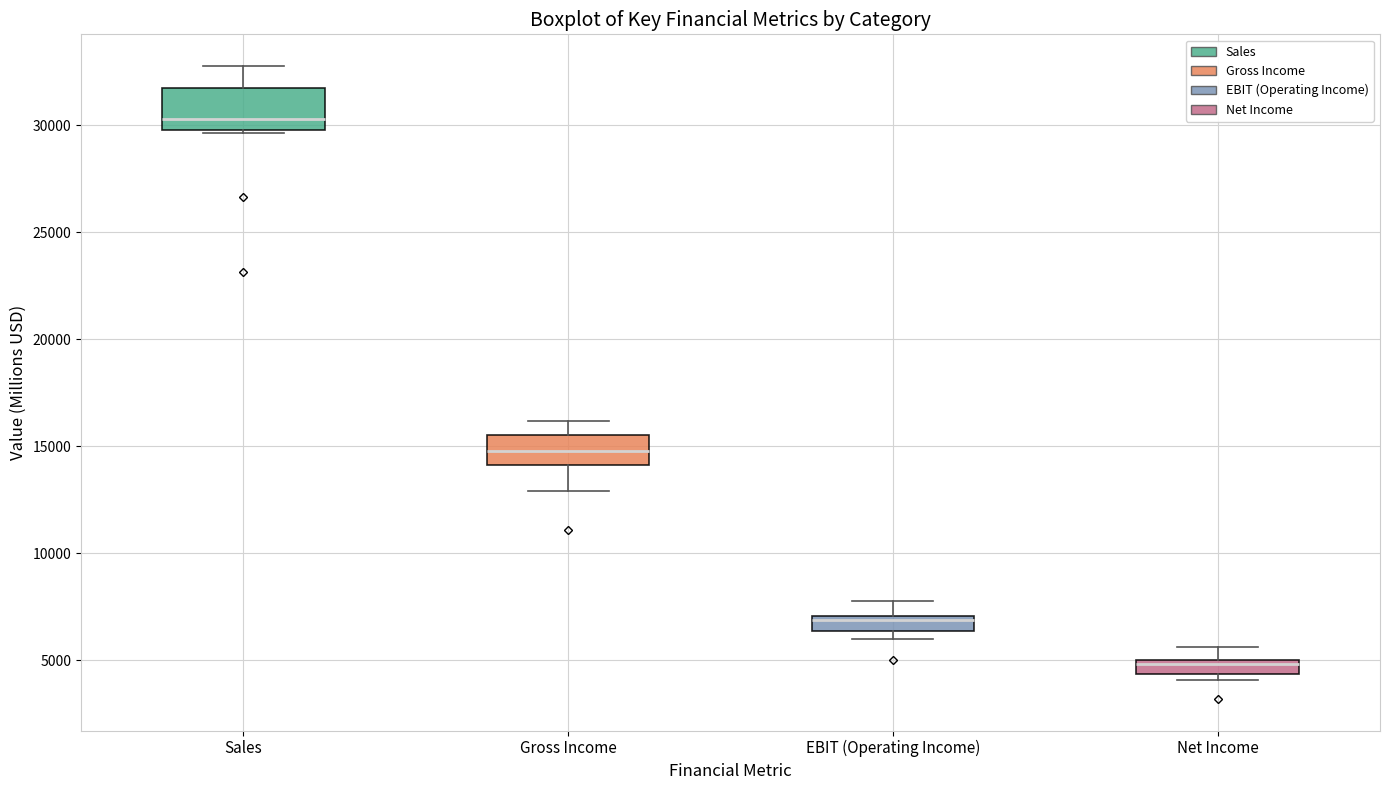

Which box's median line is the highest?

Sales